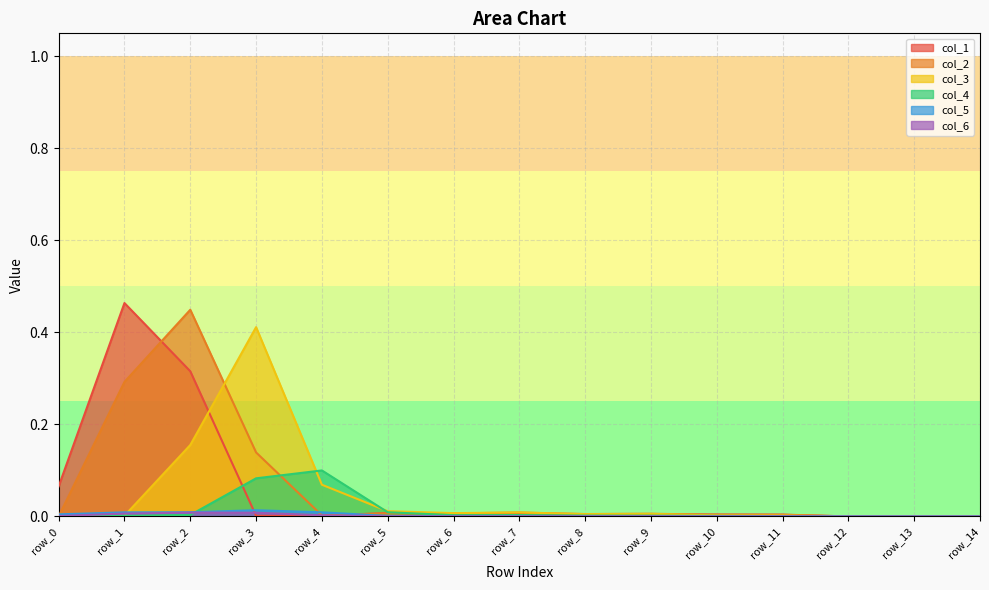

At row_2, list the series in order from largest to smallest.

col_2, col_1, col_3, col_5, col_6, col_4